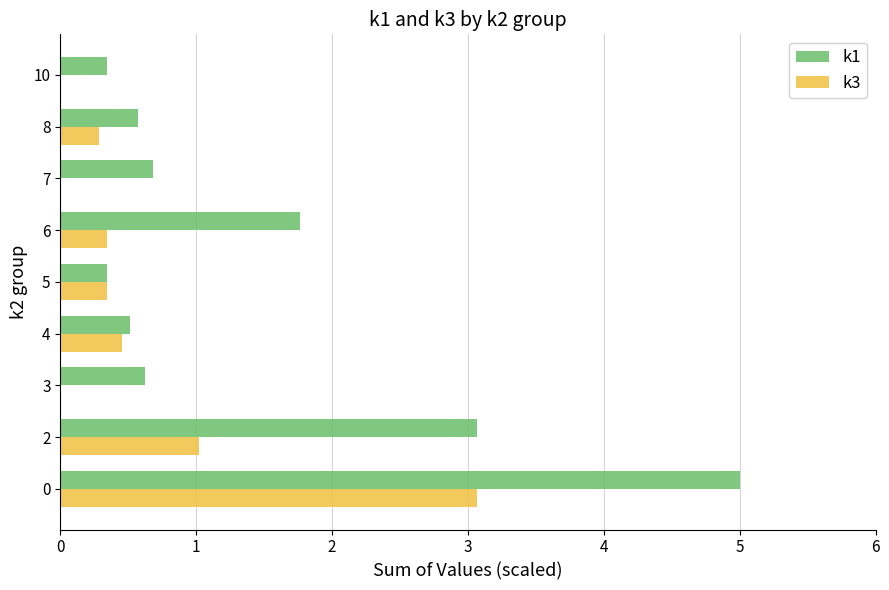

What is the greatest value displayed?

5.0